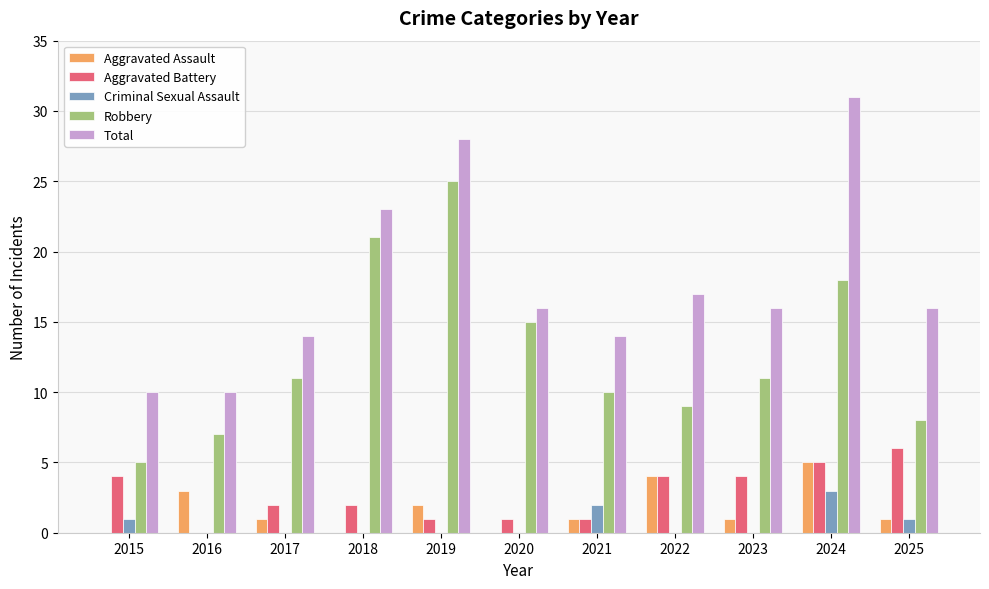

Count the number of data series in this chart.

5